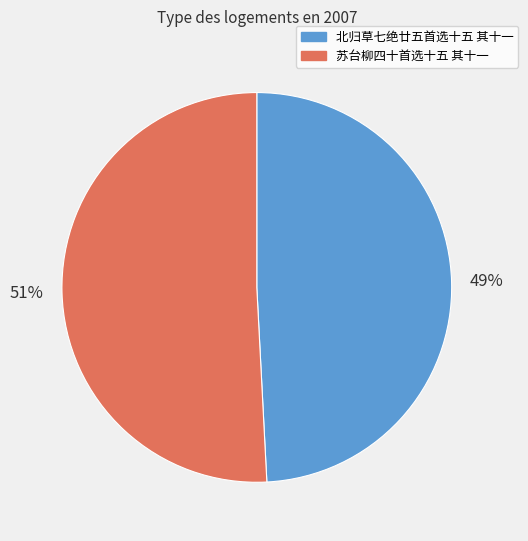

Is there any slice that represents more than half of the pie?

Yes